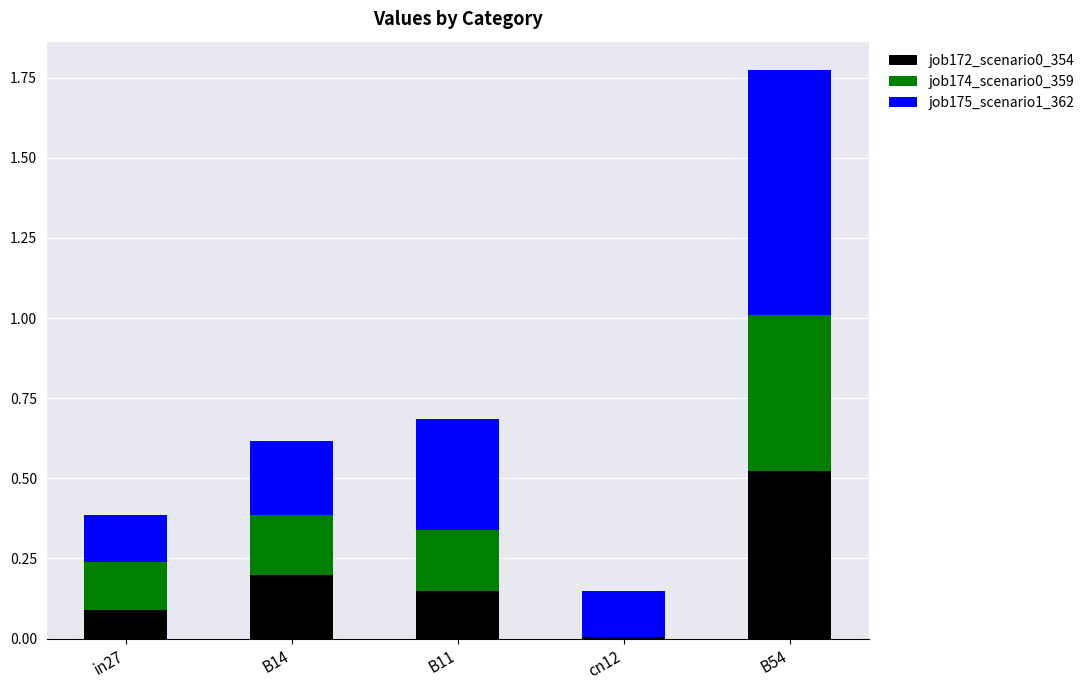

At which category is the sum across all series the highest?

B54